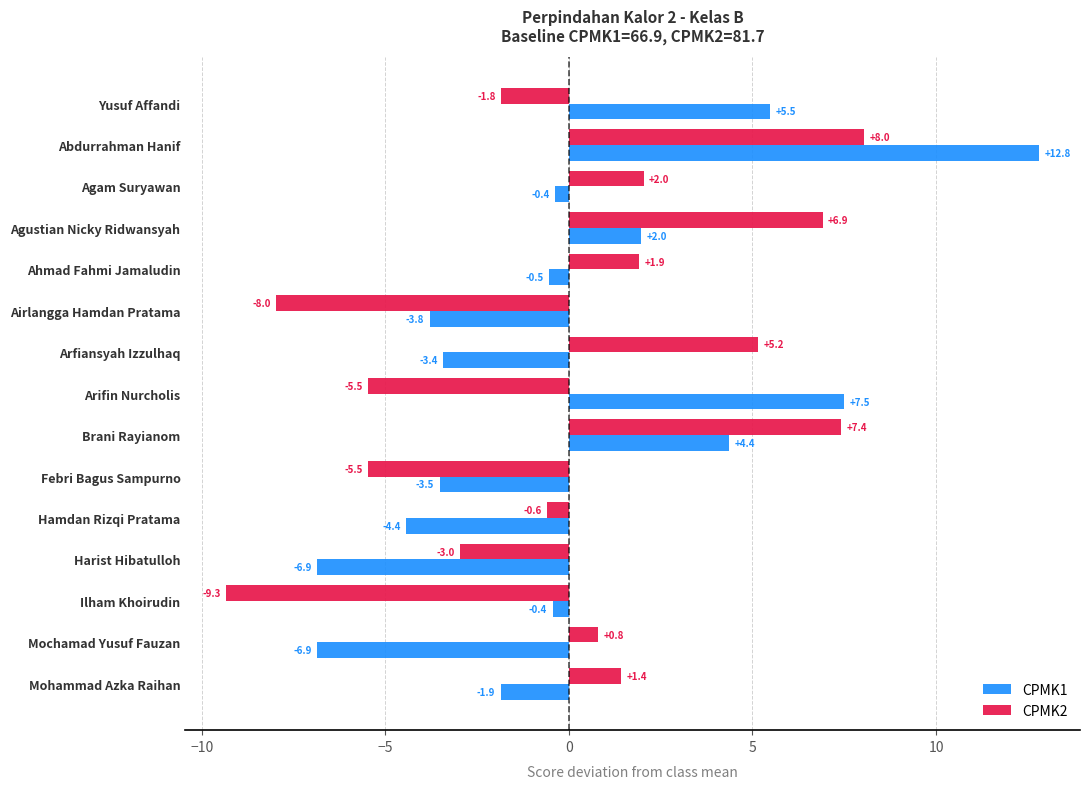

Between Abdurrahman Hanif and Agustian Nicky Ridwansyah, which series saw the biggest shift?

CPMK1